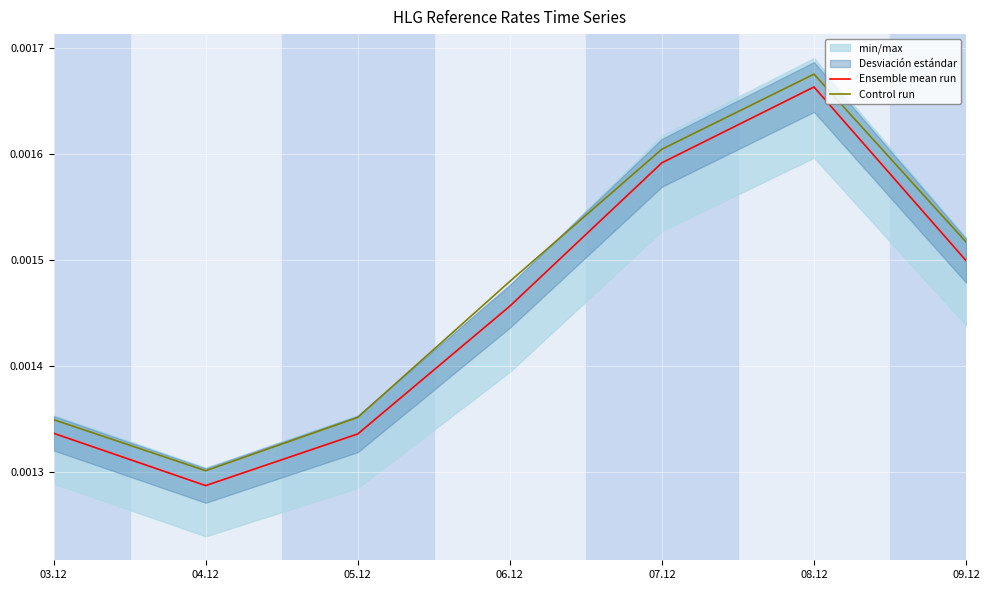

Is it true that Control run equals 0.0 at 08.12?

True